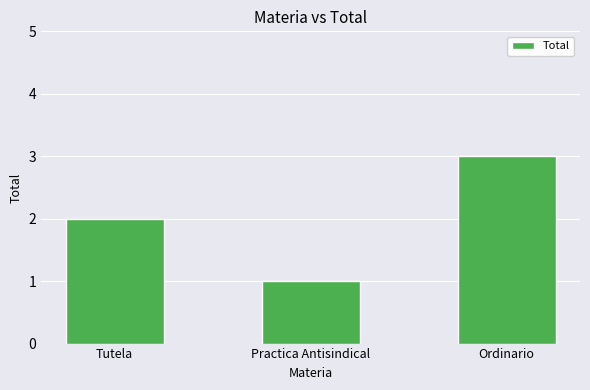

Between Tutela and Ordinario, which is larger?

Ordinario